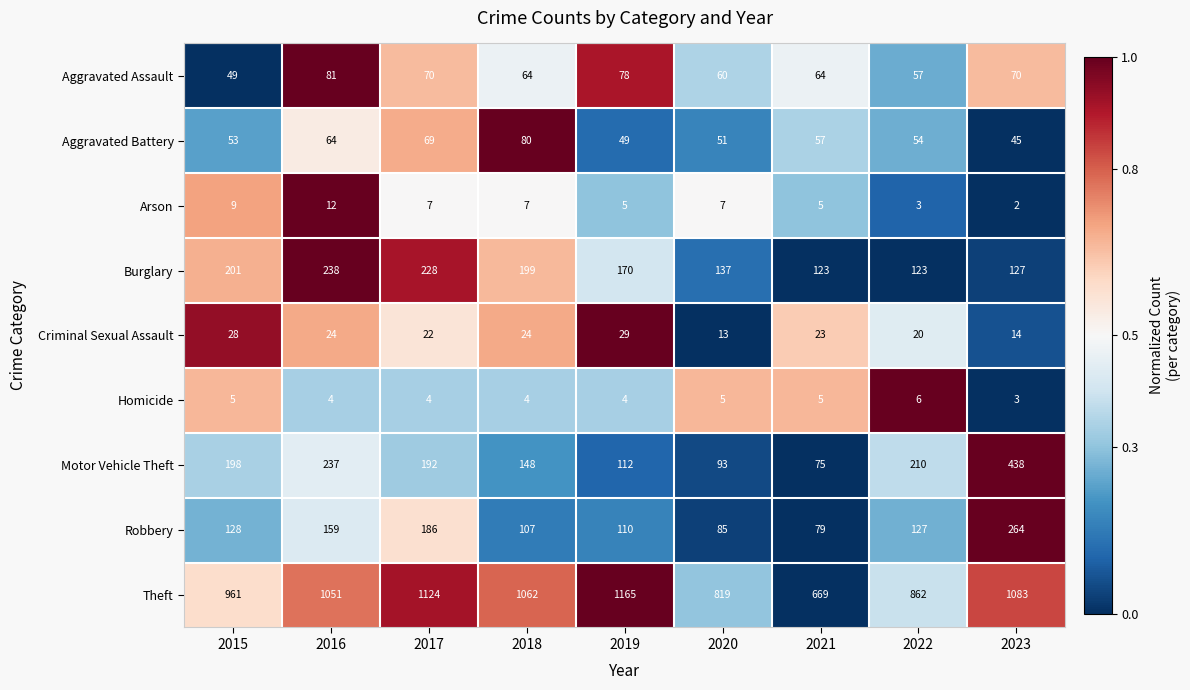

Between 2018 and 2019, which series saw the biggest shift?

Theft